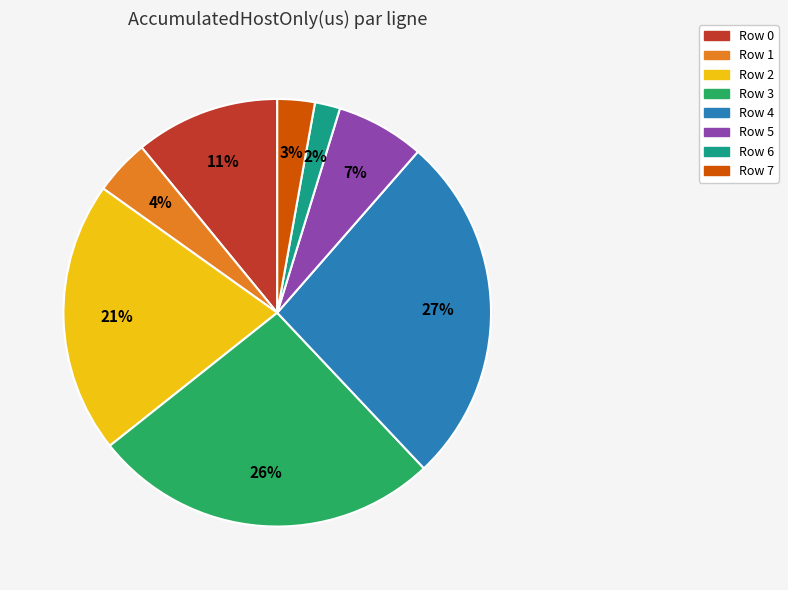

Which has a higher value, Row 1 or Row 6?

Row 1